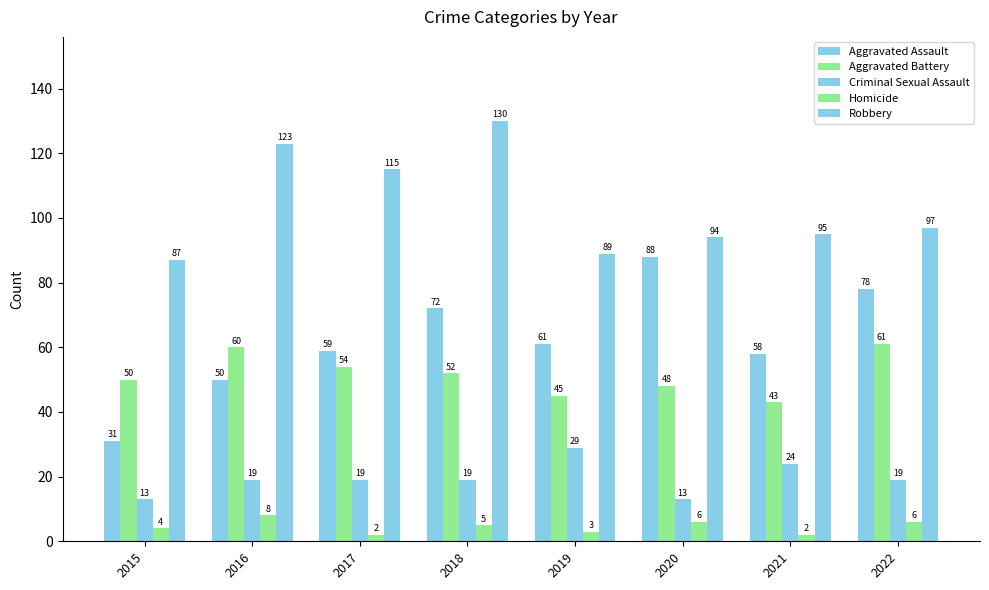

Which category has the highest value across all series?

2018